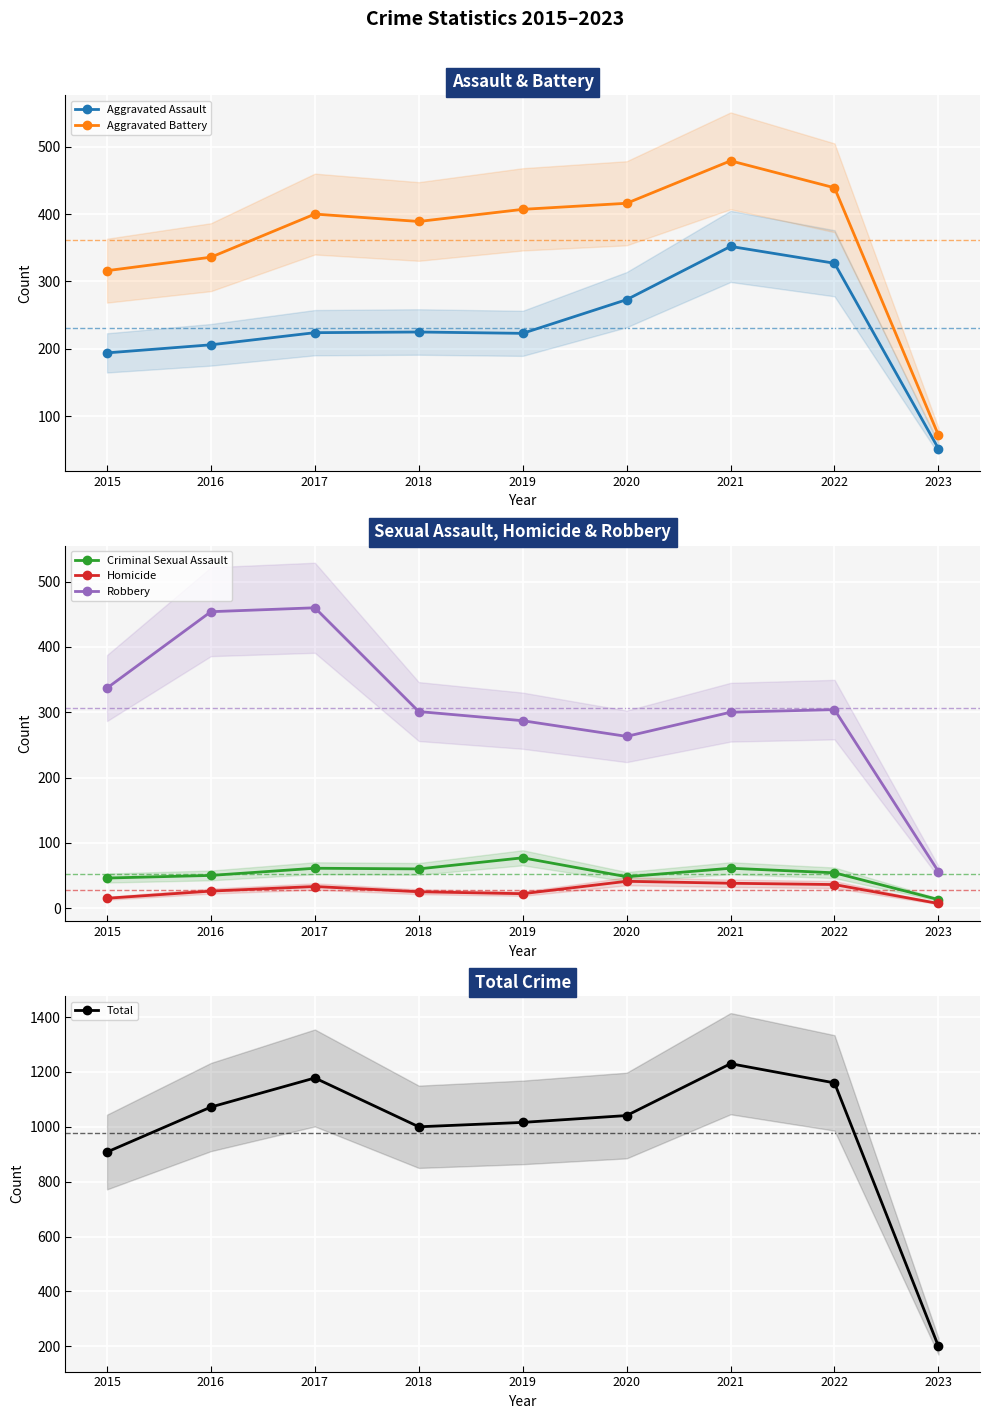

At 2016, list the series in order from smallest to largest.

Homicide, Criminal Sexual Assault, Aggravated Assault, Aggravated Battery, Robbery, Total